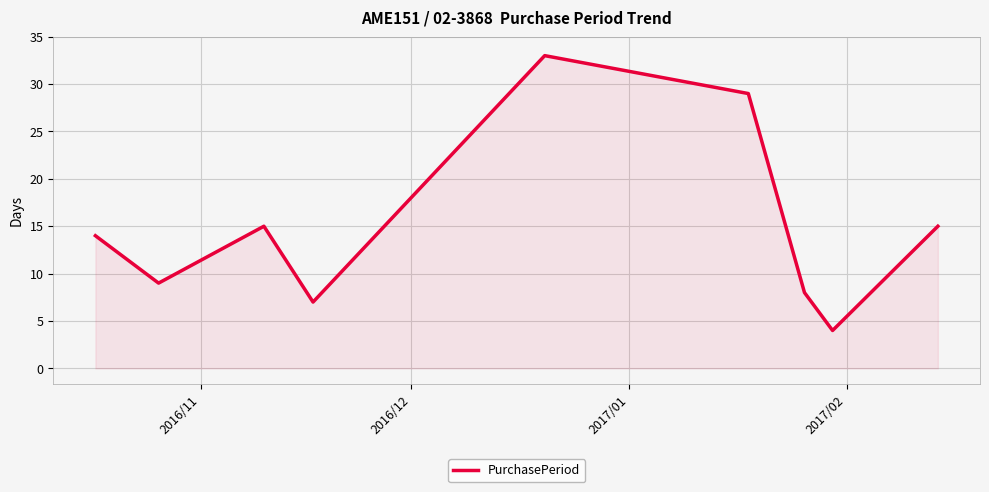

What is the difference between the maximum and second lowest values?

26